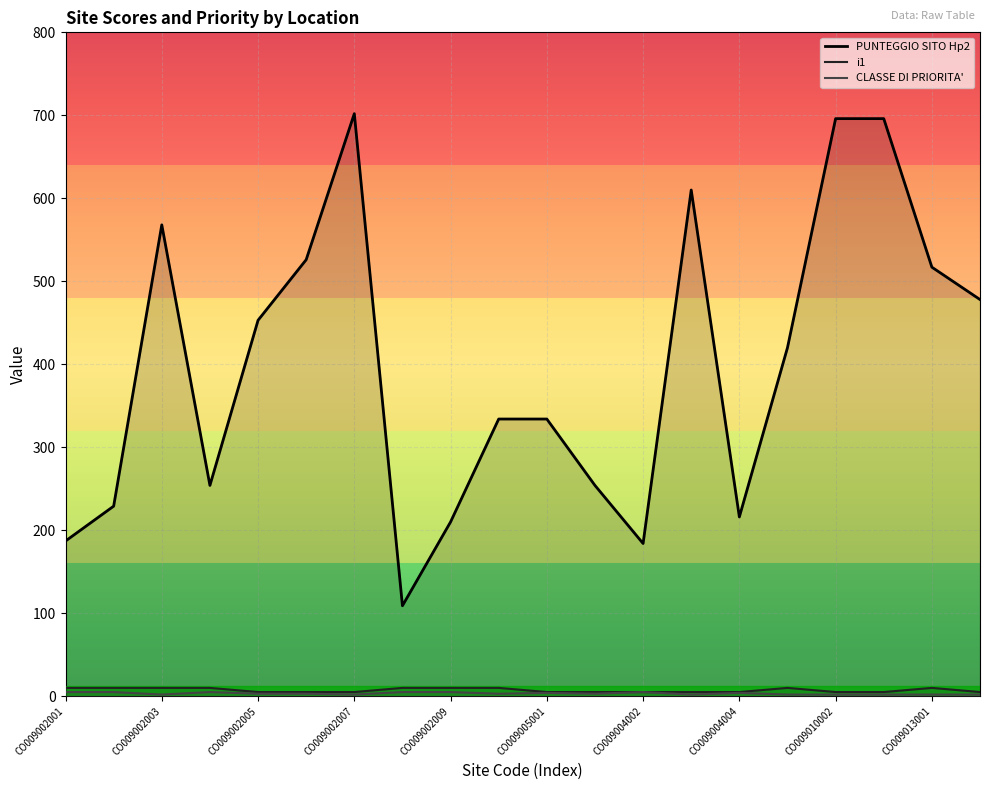

What value does the i1 series have at CO009010002?

5